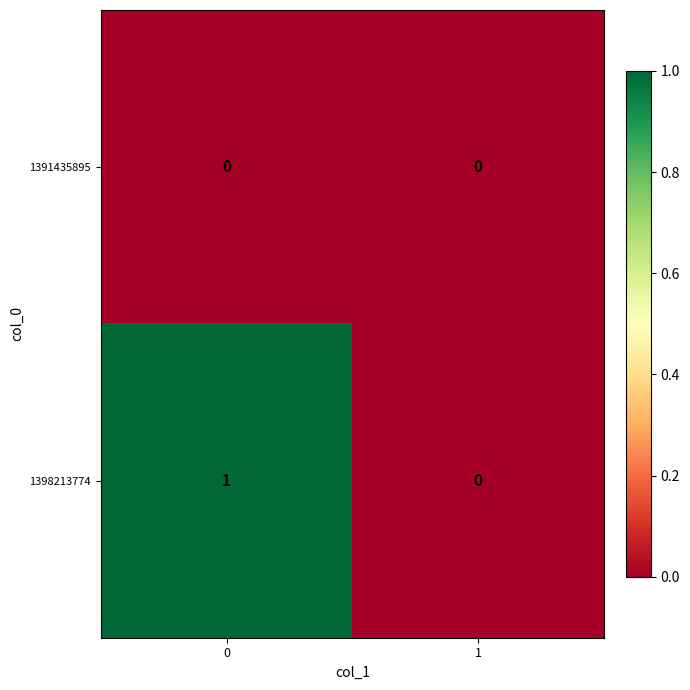

The value of 1398213774 at 1 is 0. True or false?

True